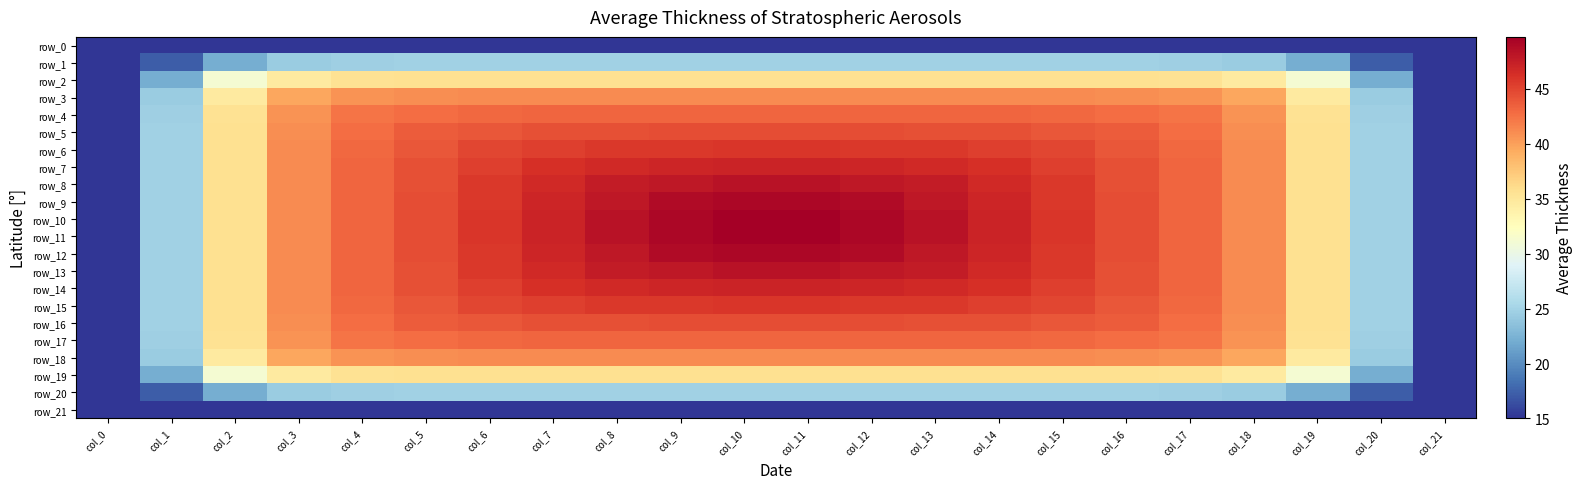

What is the difference between the maximum and second lowest values in the row_1 series?

9.8